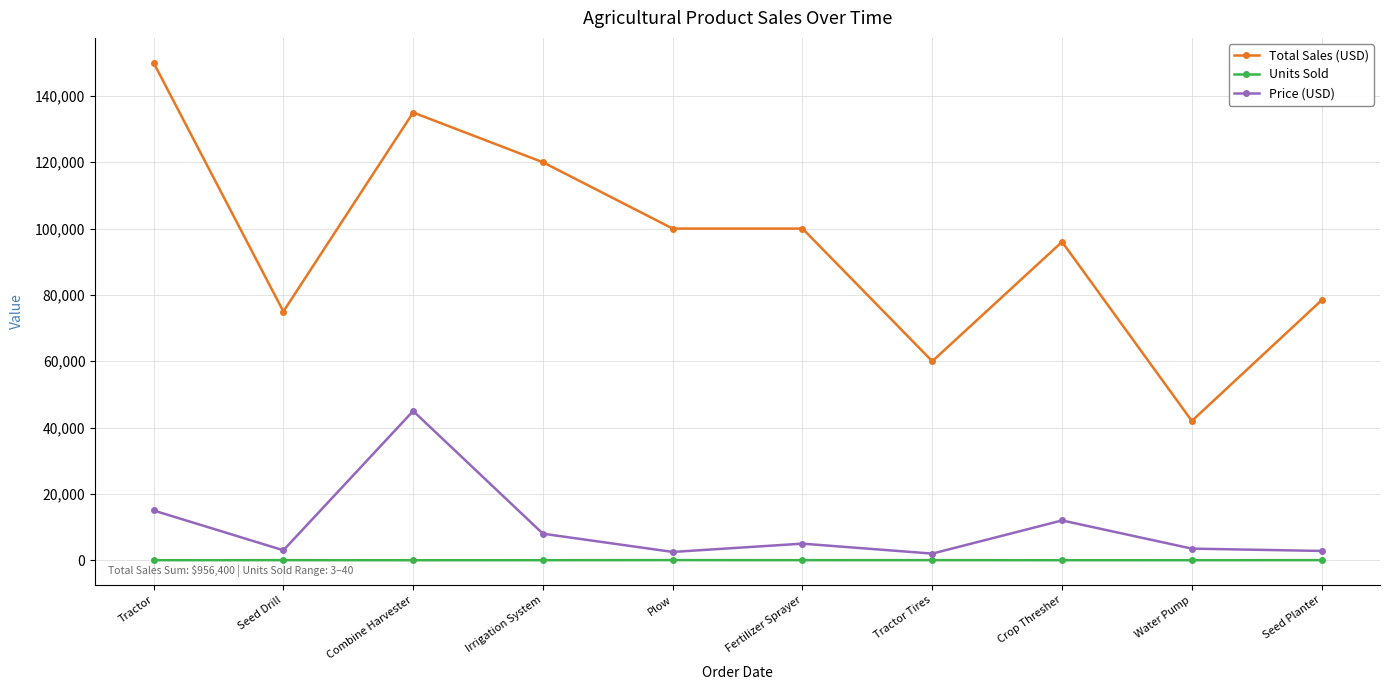

What is the label of the 1st point from the left?

Tractor